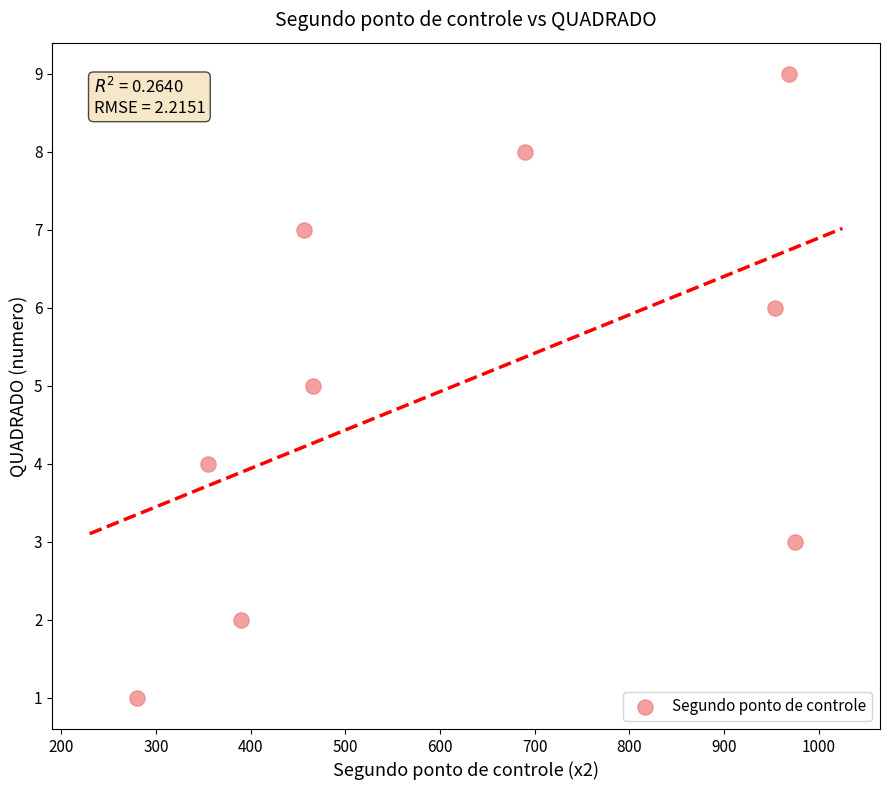

What is the range of Y values (max minus min)?

8